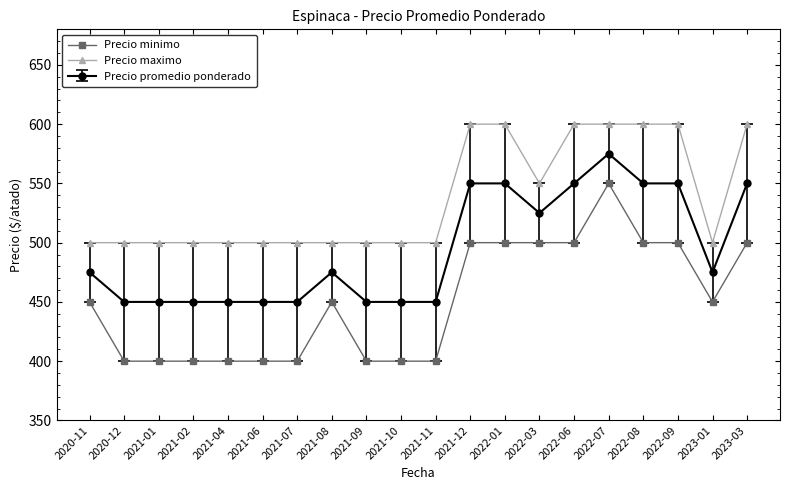

Which series has the largest total across all categories?

Precio maximo